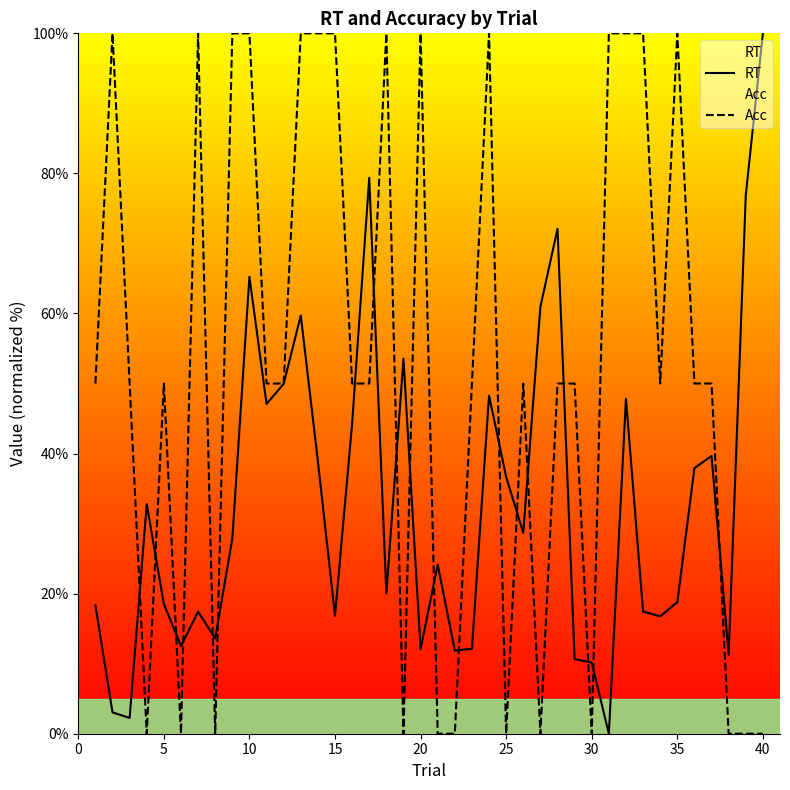

Reading right to left, extract all data points from this chart.

RT: 100.0	76.9	11.3	39.7	37.9	18.8	16.8	17.4	47.8	0.0	10.2	10.6	72.1	60.9	28.7	36.7	48.3	12.1	11.9	24.2	12.1	53.5	20.0	79.4	44.3	16.8	38.9	59.7	49.9	47.1	65.2	27.9	13.6	17.4	12.5	18.5	32.8	2.3	3.0	18.3
Acc: 0.0	0.0	0.0	50.0	50.0	100.0	50.0	100.0	100.0	100.0	0.0	50.0	50.0	0.0	50.0	0.0	100.0	50.0	0.0	0.0	100.0	0.0	100.0	50.0	50.0	100.0	100.0	100.0	50.0	50.0	100.0	100.0	0.0	100.0	0.0	50.0	0.0	50.0	100.0	50.0